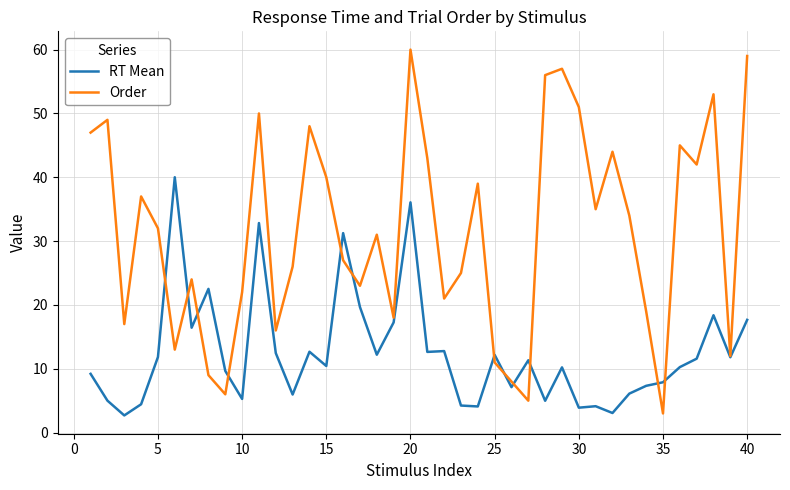

What is the minimum value for Order?

3.0